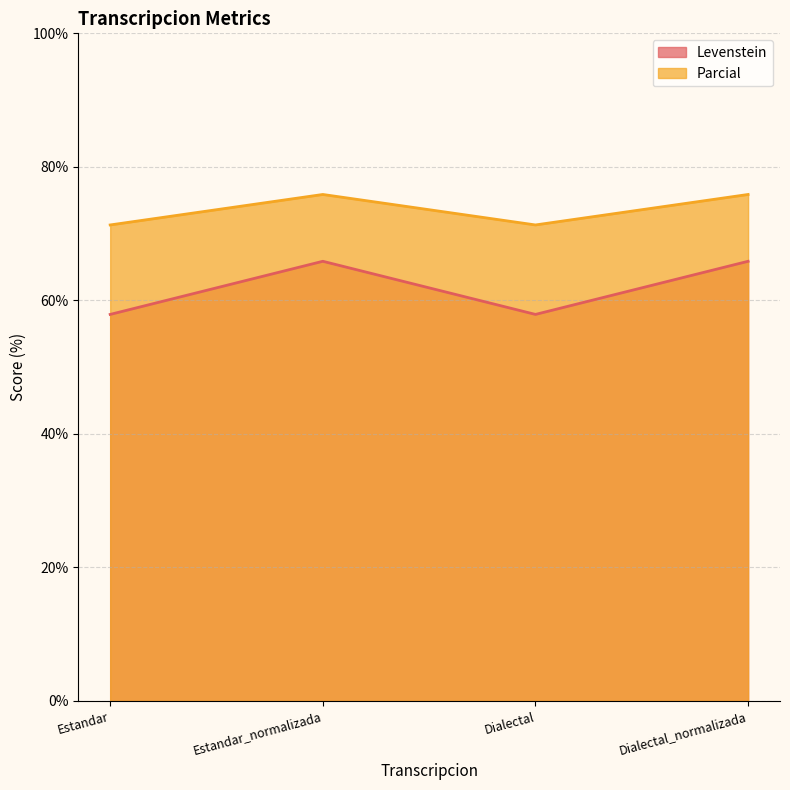

What is the label of the 1st point from the left?

Estandar